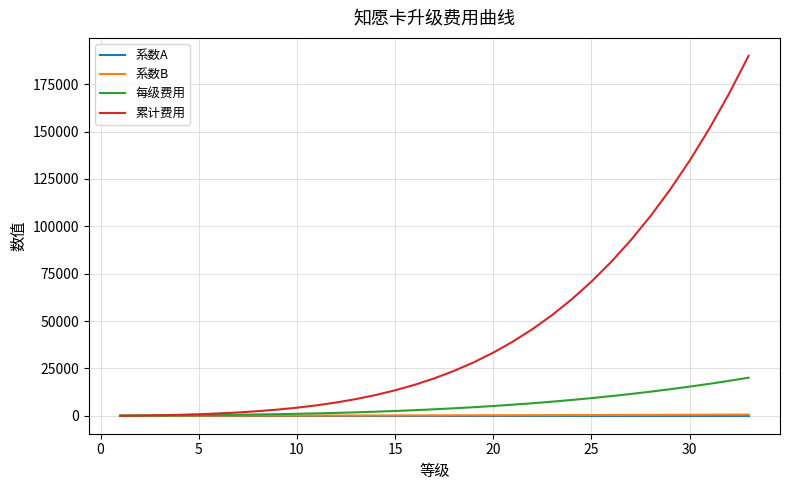

Which series has the largest total across all categories?

累计费用